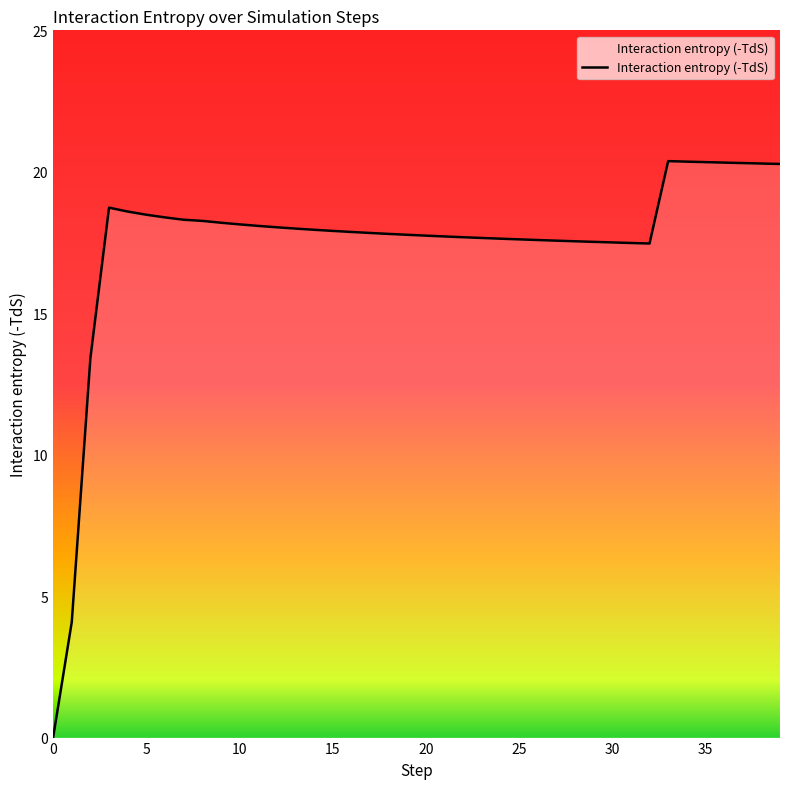

What is the greatest value displayed?

20.4